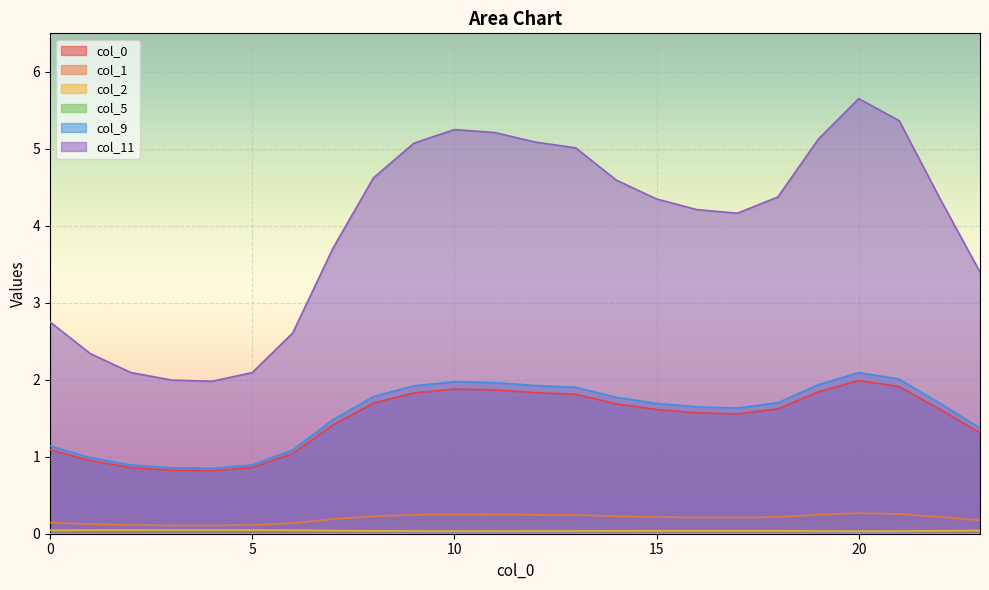

Is the value of 1 at 15 greater than the value of 2 at 22?

Yes